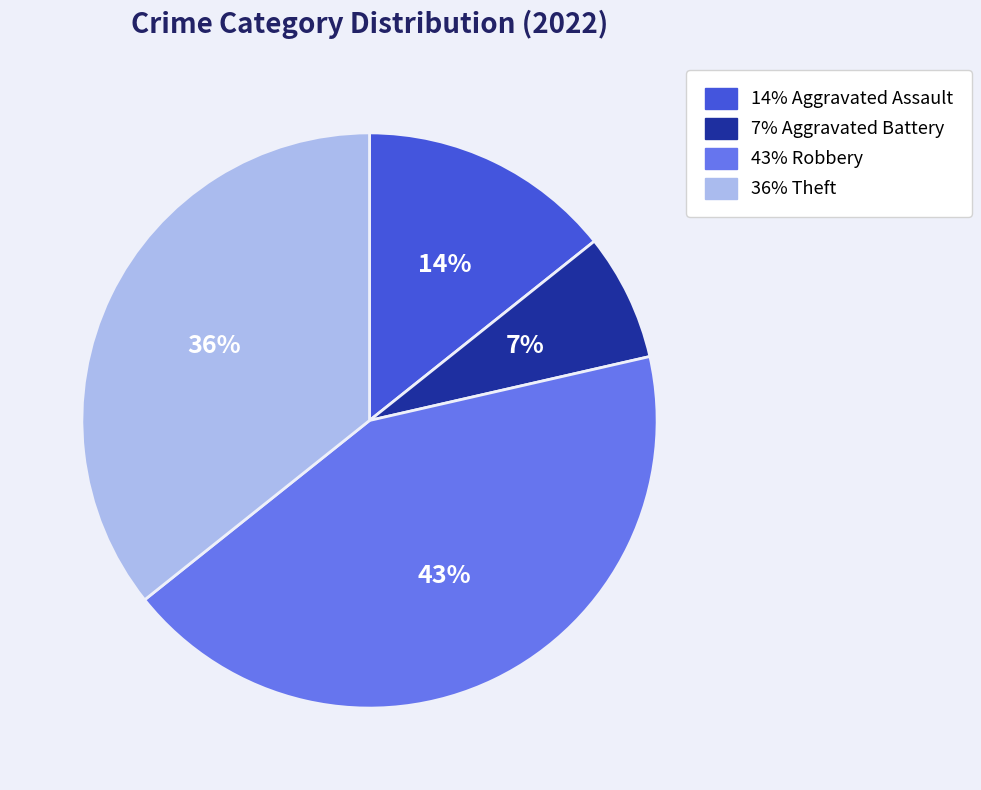

Does any single category account for the majority?

No